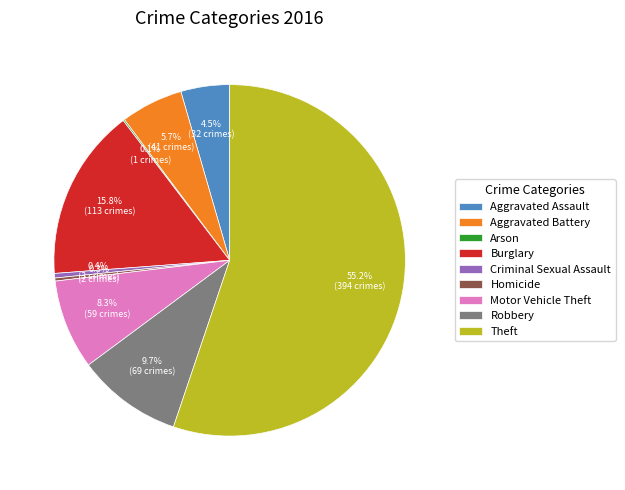

Is Theft the majority of the pie?

Yes